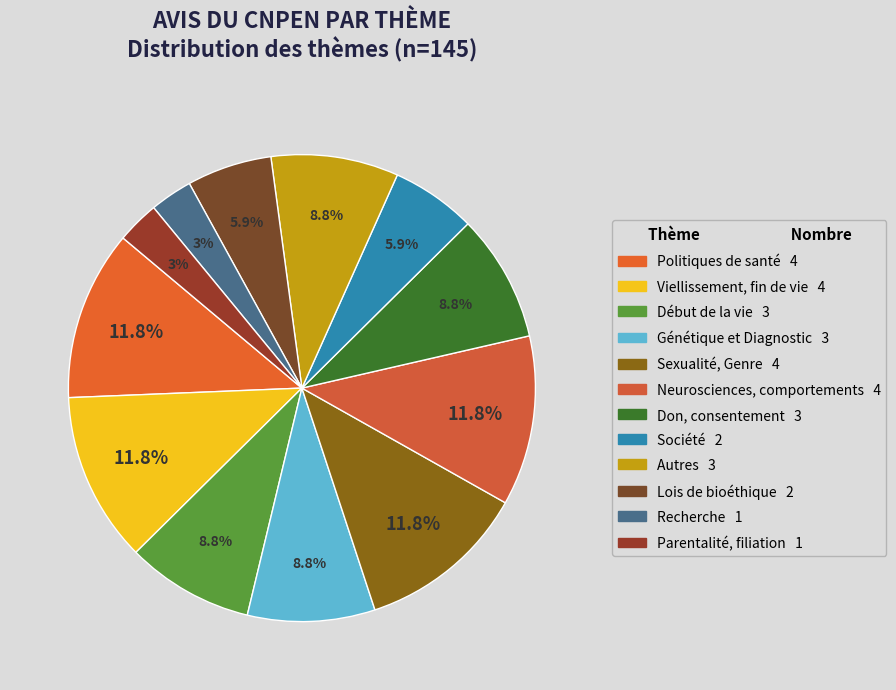

Which has a higher value, Sexualité, Genre or Neurosciences, comportements?

Sexualité, Genre